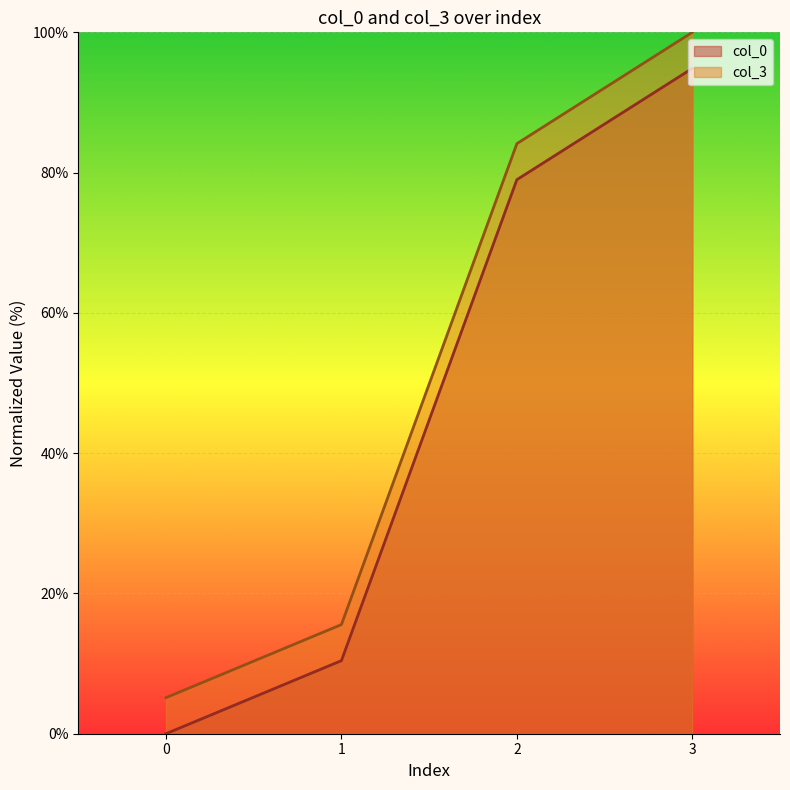

What is the difference between the second highest and minimum values in the col_0 series?

79.0